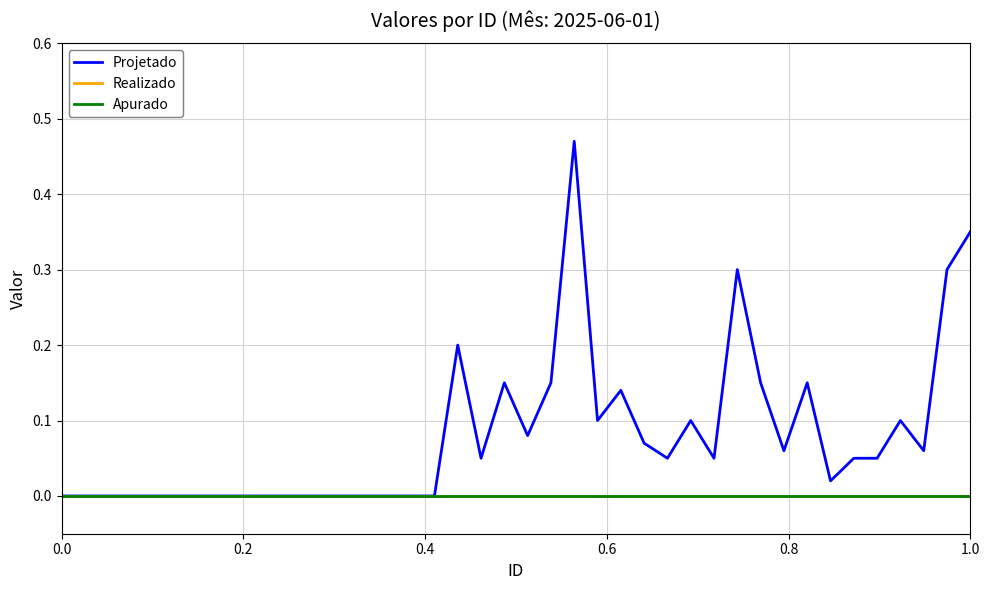

Reading left to right, what are all the values shown in this chart?

Projetado: 0.0	0.0	0.0	0.0	0.0	0.0	0.0	0.0	0.0	0.0	0.0	0.0	0.0	0.0	0.0	0.0	0.0	0.2	0.1	0.1	0.1	0.1	0.5	0.1	0.1	0.1	0.1	0.1	0.1	0.3	0.1	0.1	0.1	0.0	0.1	0.1	0.1	0.1	0.3	0.3
Realizado: 0.0	0.0	0.0	0.0	0.0	0.0	0.0	0.0	0.0	0.0	0.0	0.0	0.0	0.0	0.0	0.0	0.0	0.0	0.0	0.0	0.0	0.0	0.0	0.0	0.0	0.0	0.0	0.0	0.0	0.0	0.0	0.0	0.0	0.0	0.0	0.0	0.0	0.0	0.0	0.0
Apurado: 0.0	0.0	0.0	0.0	0.0	0.0	0.0	0.0	0.0	0.0	0.0	0.0	0.0	0.0	0.0	0.0	0.0	0.0	0.0	0.0	0.0	0.0	0.0	0.0	0.0	0.0	0.0	0.0	0.0	0.0	0.0	0.0	0.0	0.0	0.0	0.0	0.0	0.0	0.0	0.0